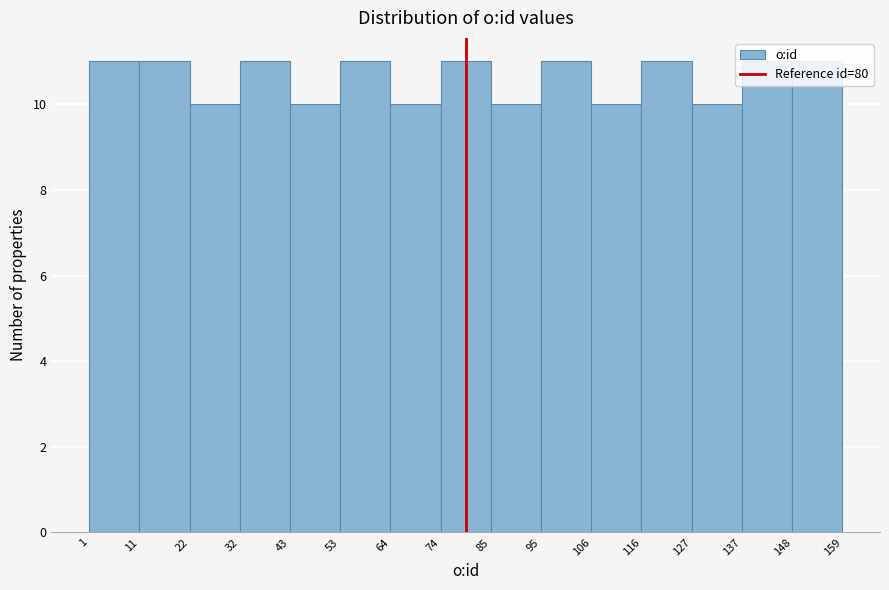

Reading left to right, list every bar in this chart as the range it spans on the x-axis followed by its height. The values are not printed on the chart, so give them approximately, as read against the axis.

1 to 11: 11
11 to 22: 11
22 to 32: 10
32 to 43: 11
43 to 53: 10
53 to 64: 11
64 to 74: 10
74 to 85: 11
85 to 95: 10
95 to 106: 11
106 to 116: 10
116 to 127: 11
127 to 137: 10
137 to 148: 11
148 to 159: 11